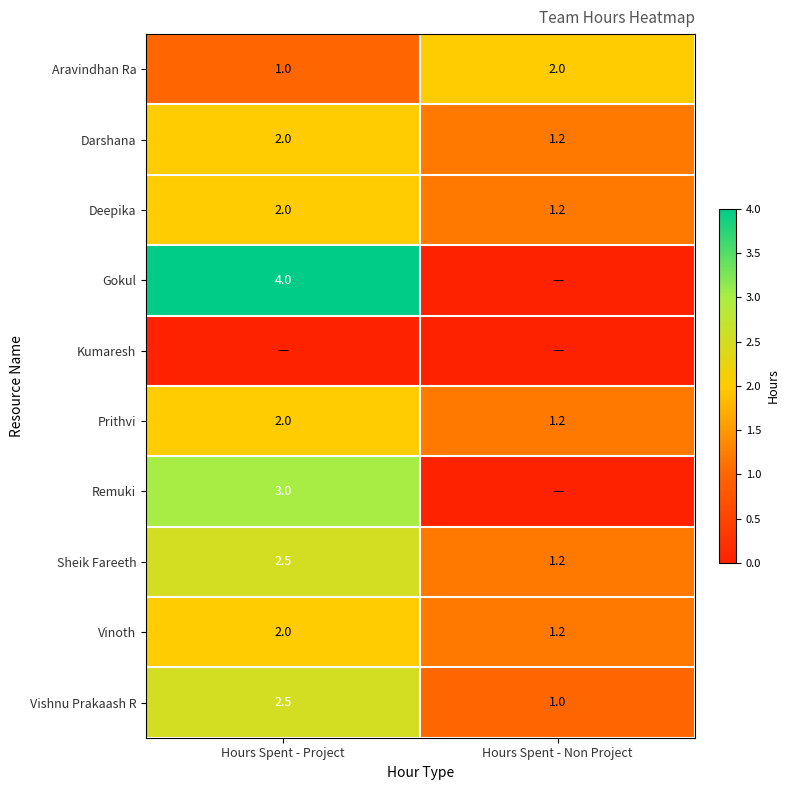

What is the maximum value for Aravindhan Ra?

2.0